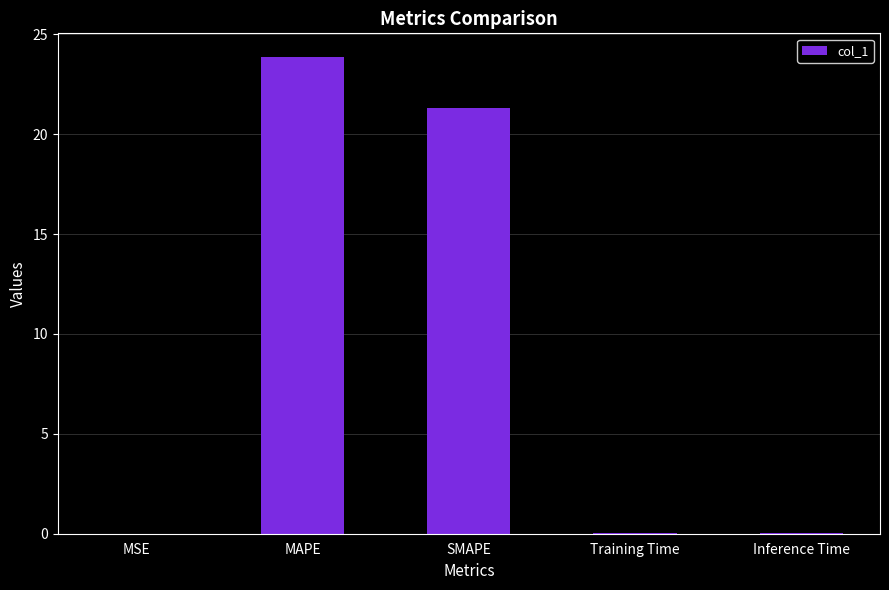

Is it true that the value at MAPE is 36.2?

False